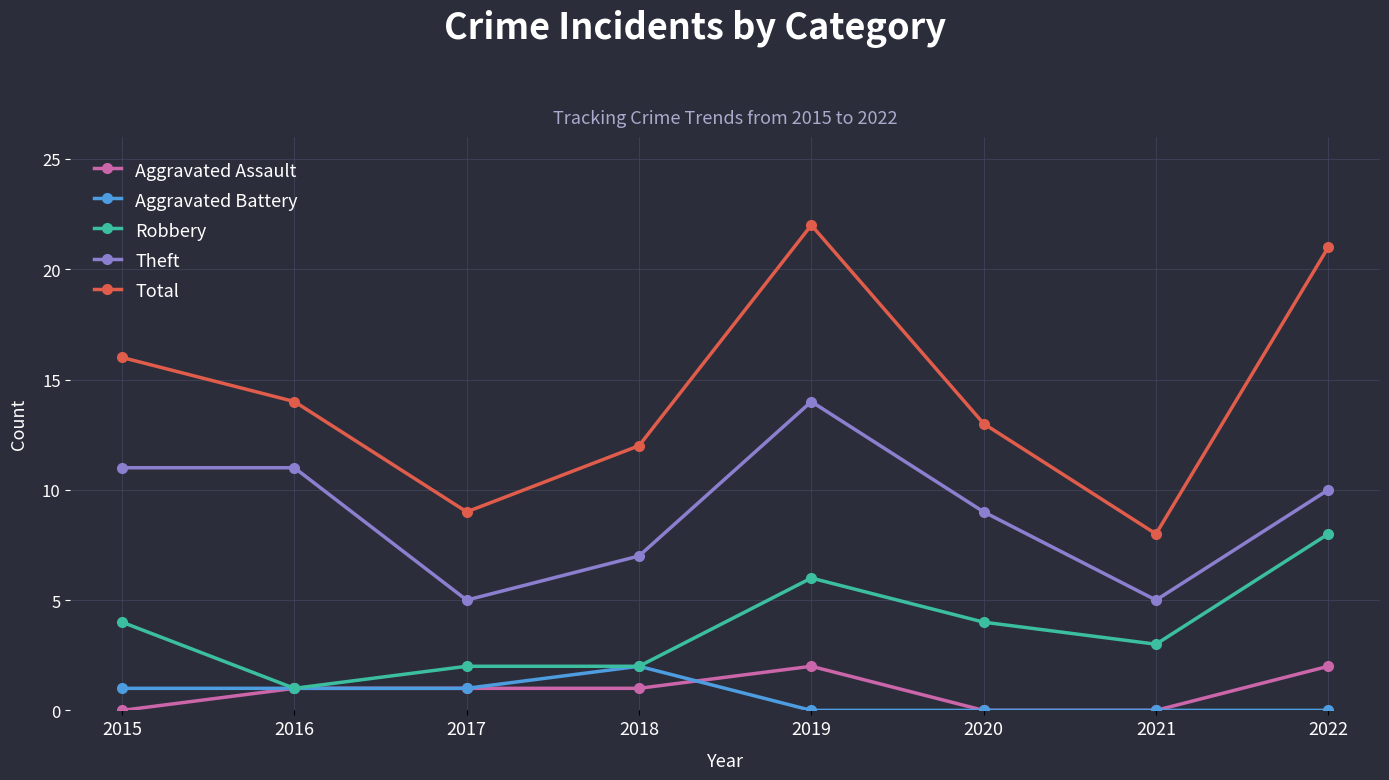

What is the value of the Robbery point at the 1st from the left?

4